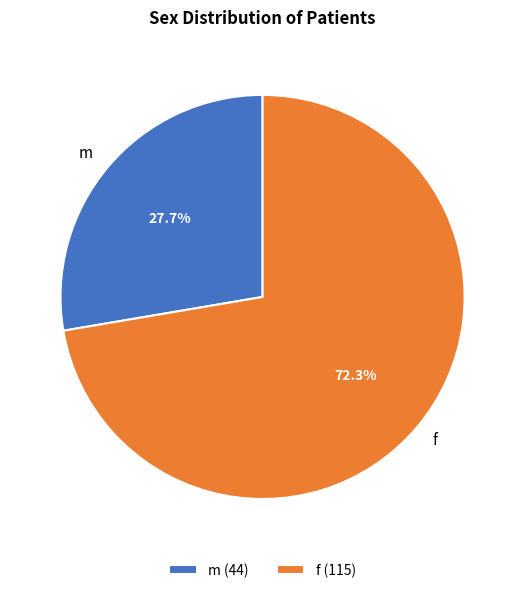

Rank the categories by value from highest to lowest.

f, m